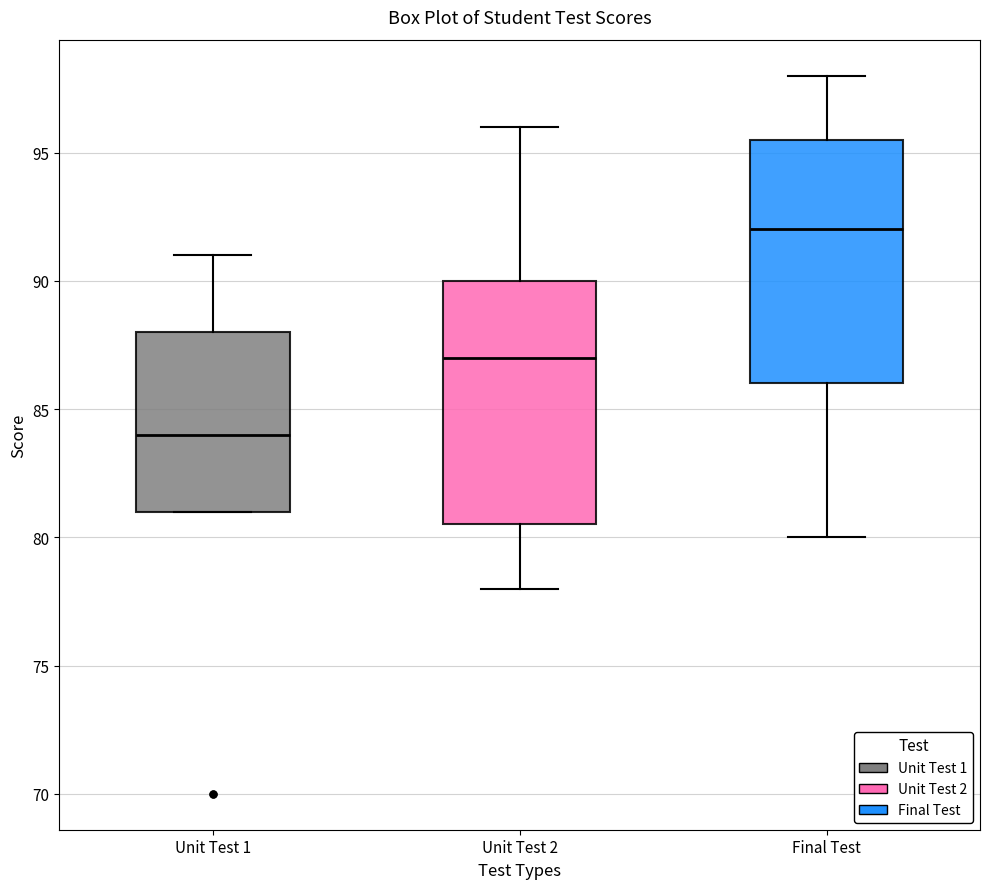

Reading left to right, transcribe this box plot: for each box, give where its median line is, the range the box spans, and where its two whiskers end, as read against the y-axis. The values are not printed on the chart, so give them approximately, as read against the axis.

Unit Test 1: median 84.0, box 81.0 to 88.0, whiskers 81.0 to 91.0
Unit Test 2: median 87.0, box 80.5 to 90.0, whiskers 78.0 to 96.0
Final Test: median 92.0, box 86.0 to 95.5, whiskers 80.0 to 98.0